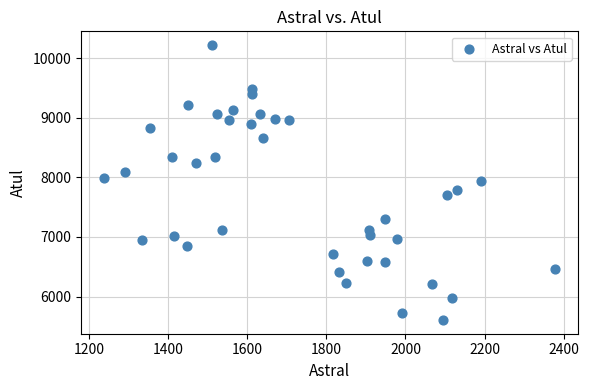

What is the range of Y values (max minus min)?

4611.9